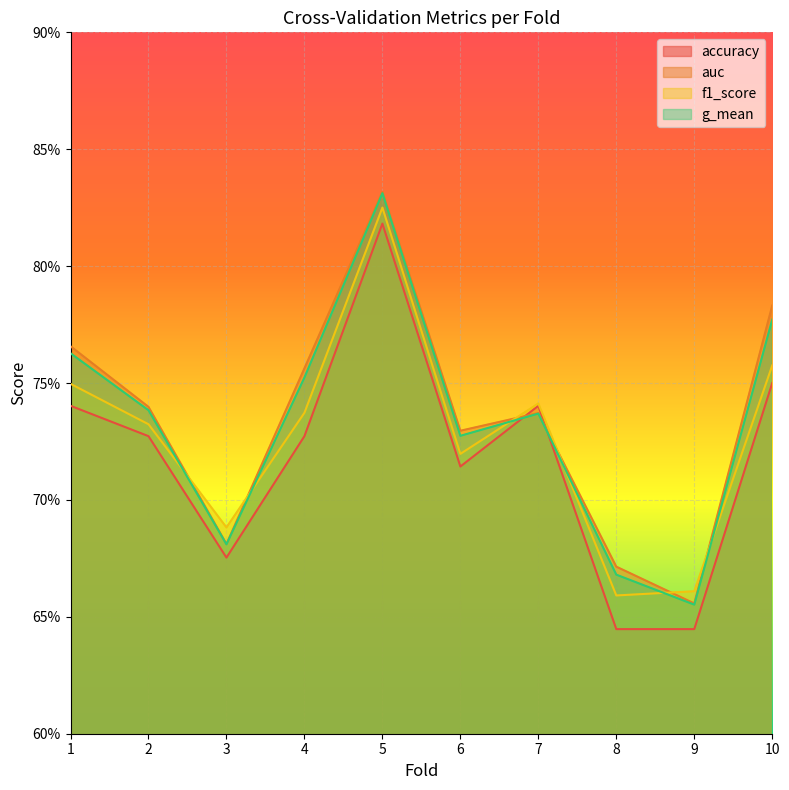

What is the smallest value displayed?

0.6